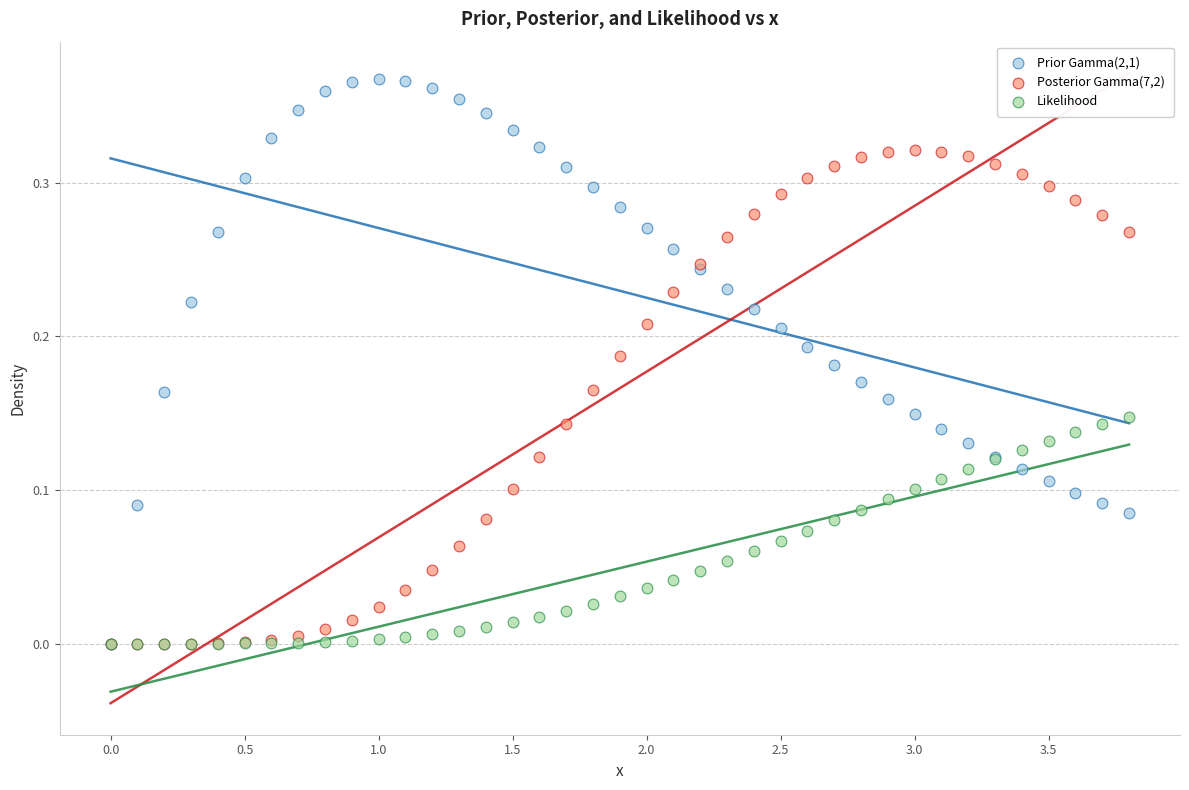

Which series reaches the maximum Y coordinate?

Prior Gamma(2,1)